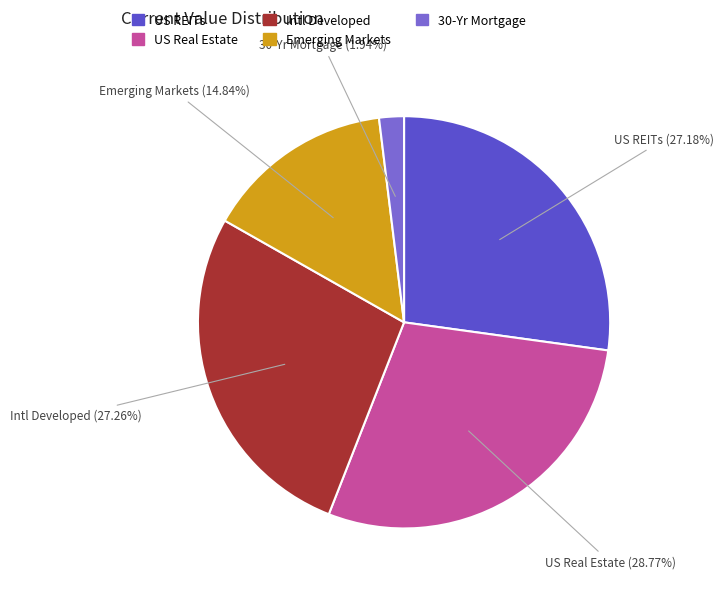

How much of the chart is everything except 30-Yr Mortgage?

98.1%